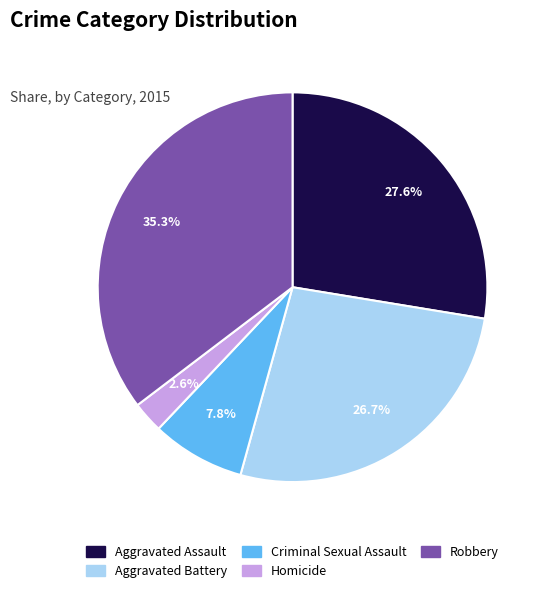

Is Criminal Sexual Assault the majority of the pie?

No